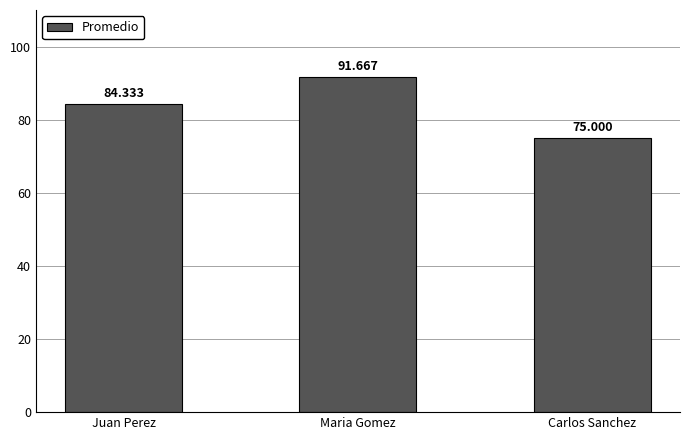

Which has a higher value, Carlos Sanchez or Maria Gomez?

Maria Gomez